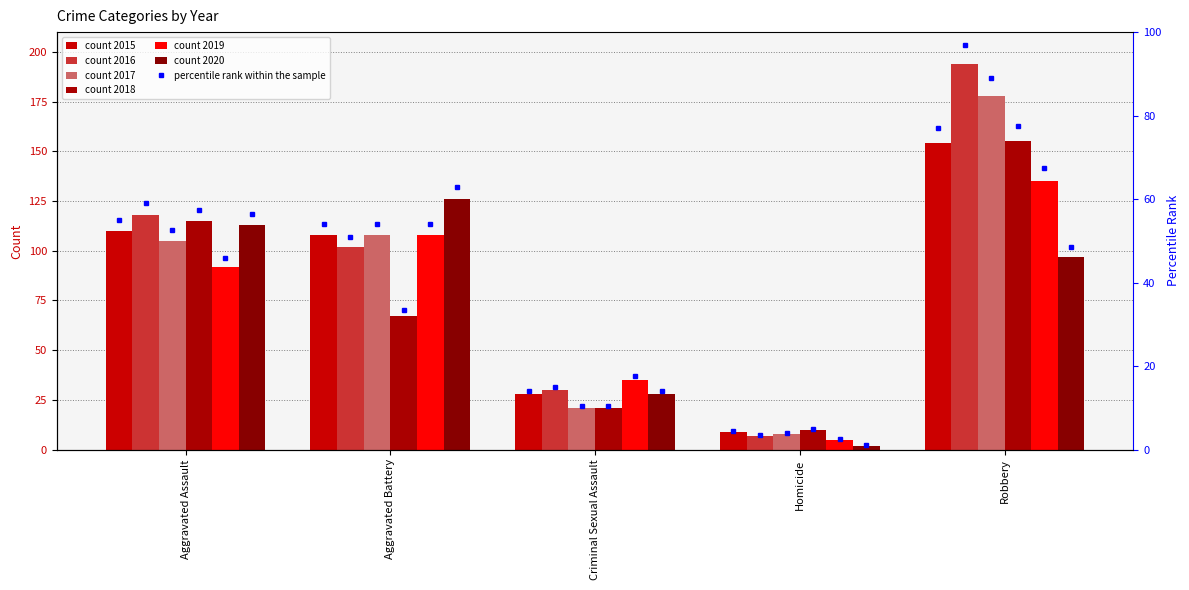

What is the difference between the maximum and second lowest values in the 2018 series?

134